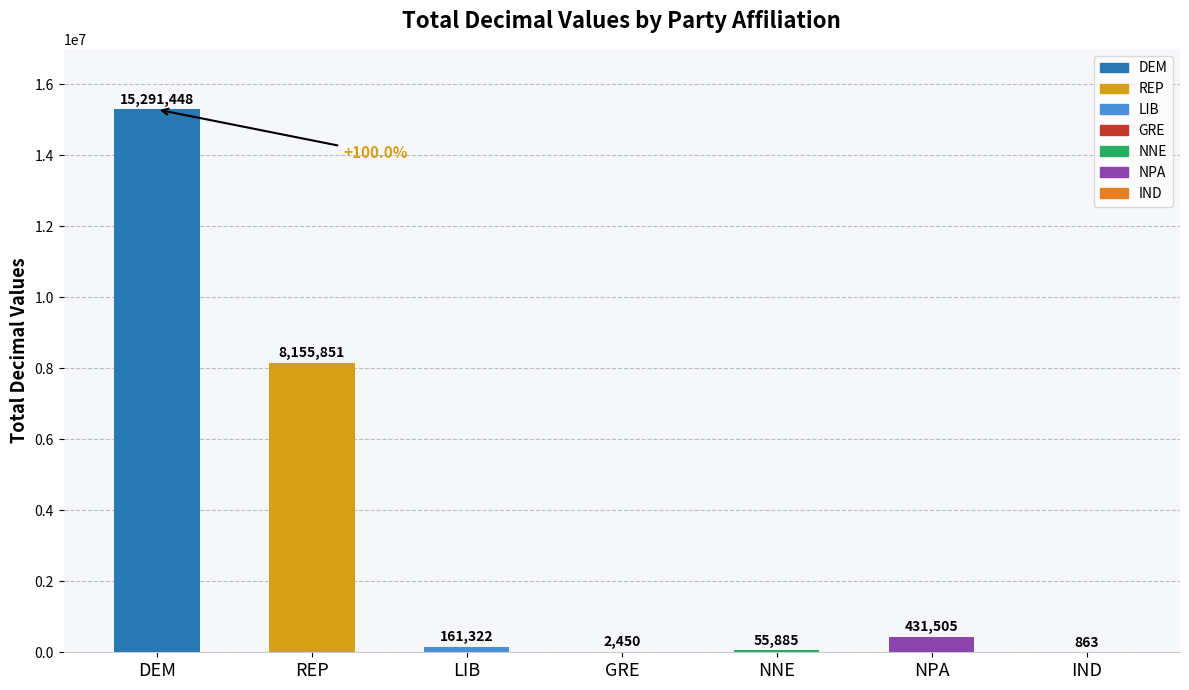

Reading left to right, list all the values displayed in this chart.

15291448	8155851	161322	2450	55885	431505	863